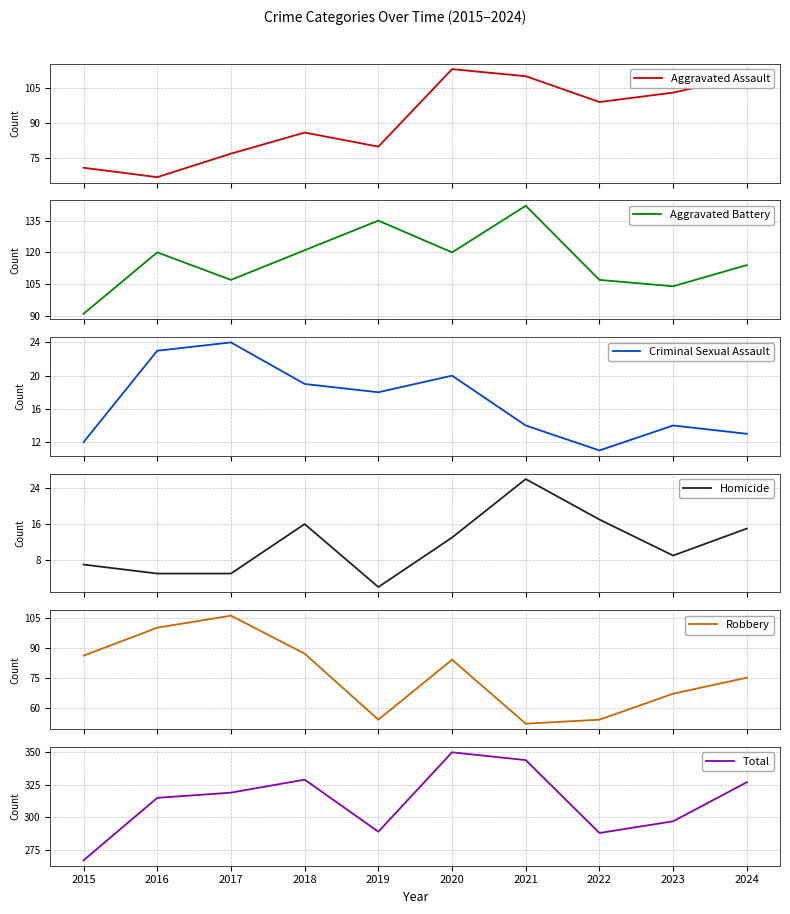

What is the maximum value for Aggravated Battery?

142